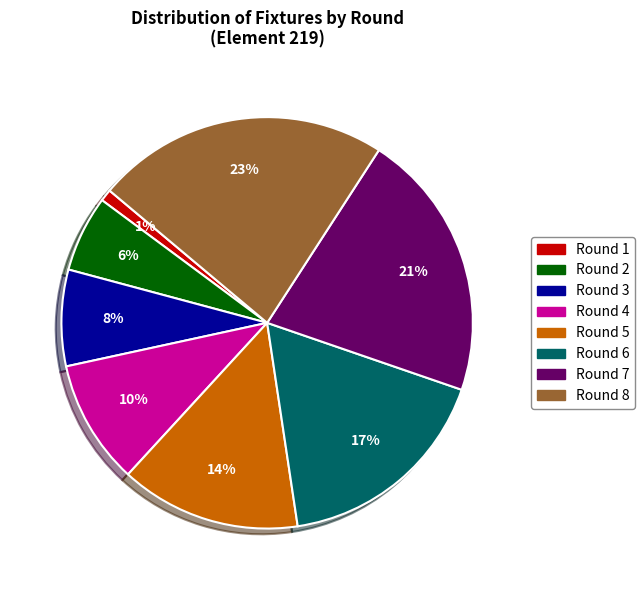

Rank the categories by value from highest to lowest.

Round 8, Round 7, Round 6, Round 5, Round 4, Round 3, Round 2, Round 1